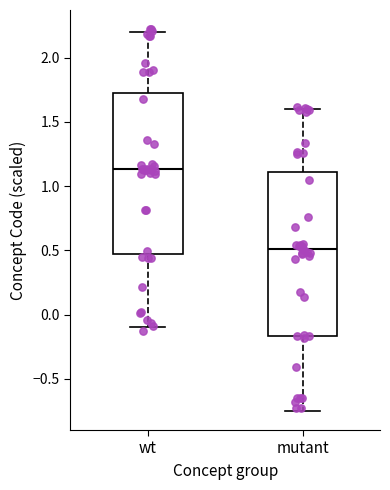

Where is the lower edge of the box for wt on the y-axis? The values are not printed on the chart, so give them approximately, as read against the axis.

0.45